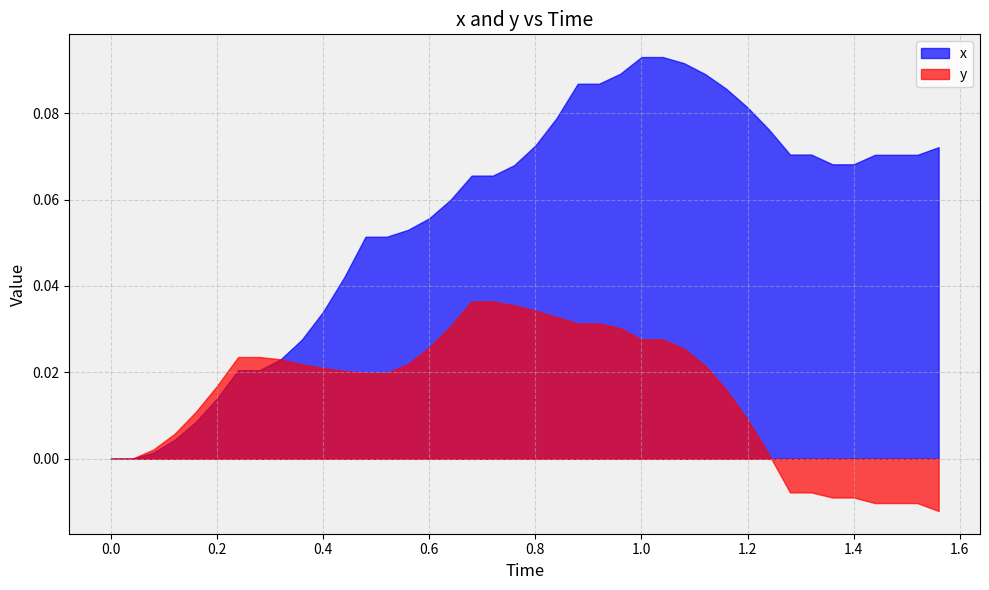

What is the value of the x point at the 40th from the left?

0.1